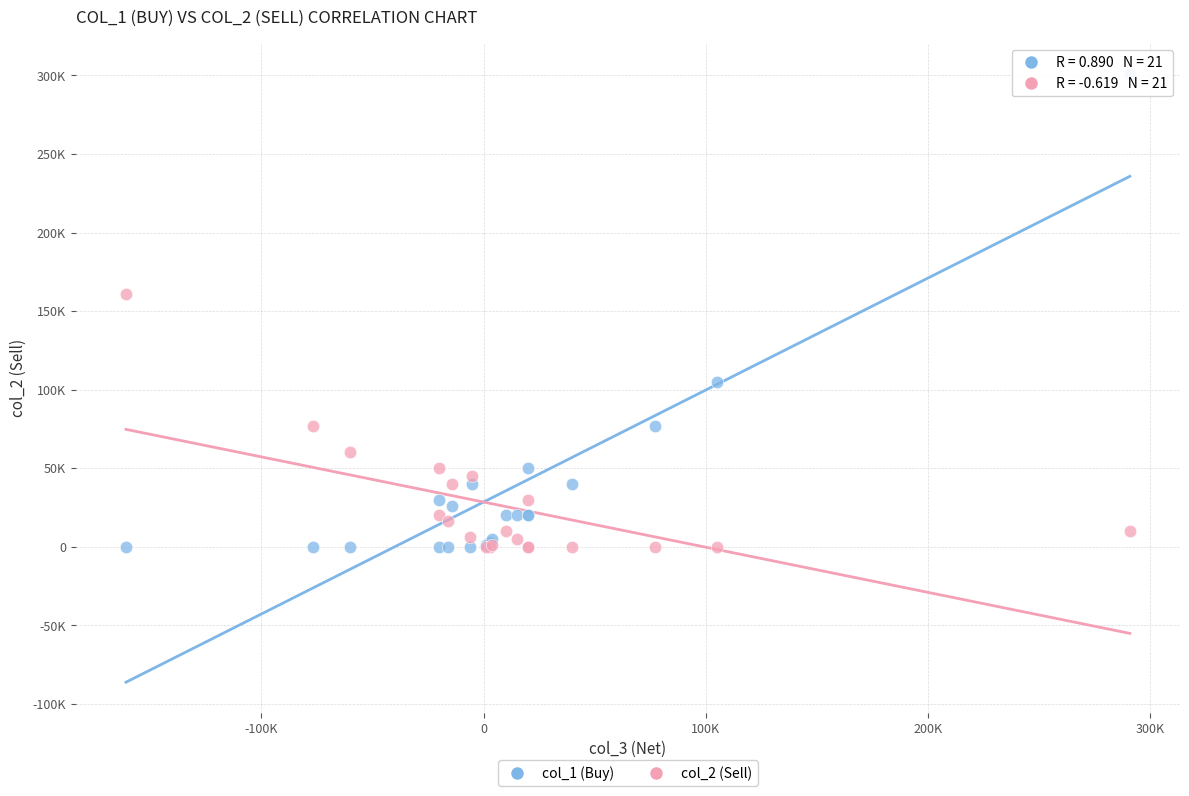

What are all the series names shown in the legend?

col_1 (Buy), col_2 (Sell)